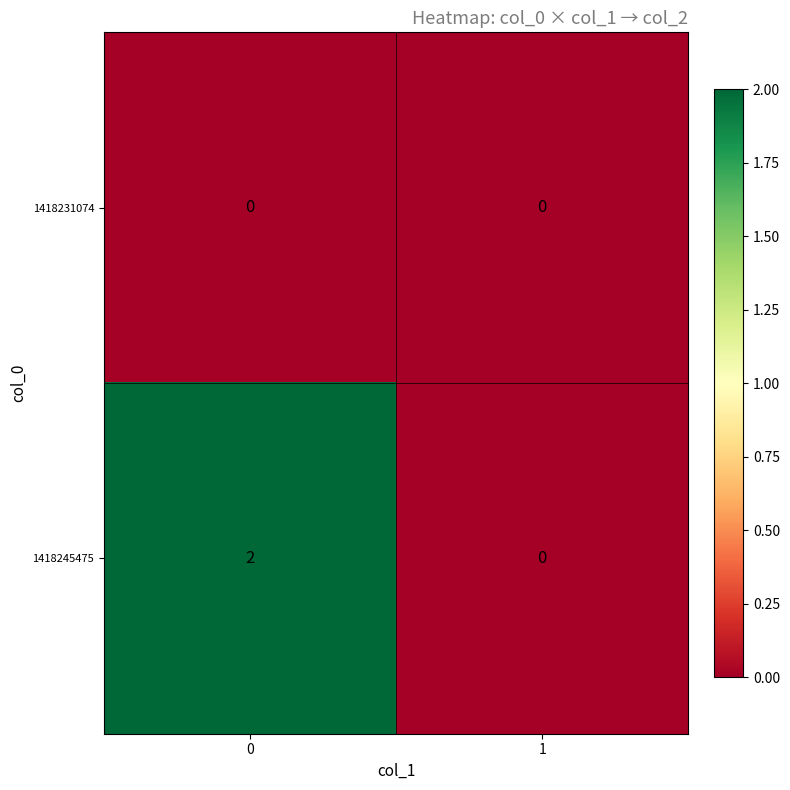

Reading right to left, what are all the values shown in this chart?

1418231074: 0	0
1418245475: 0	2